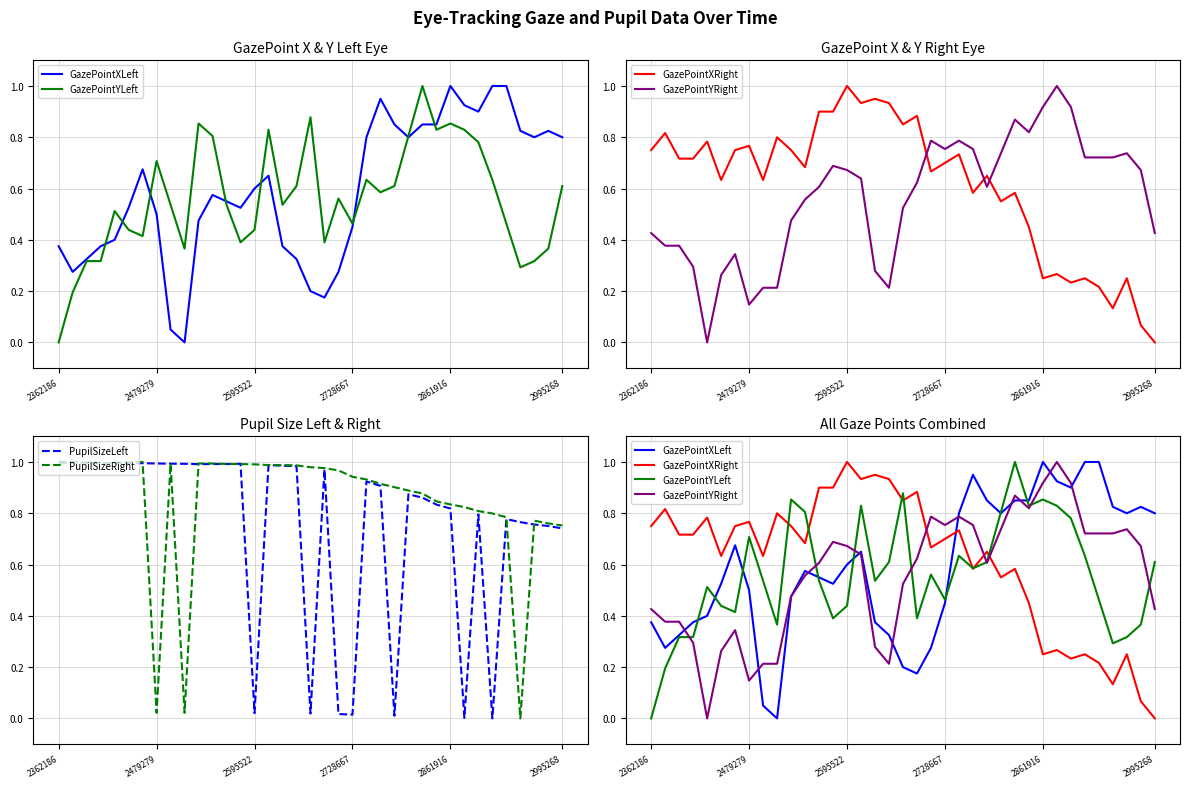

Is this an area chart (filled region under the line)?

No